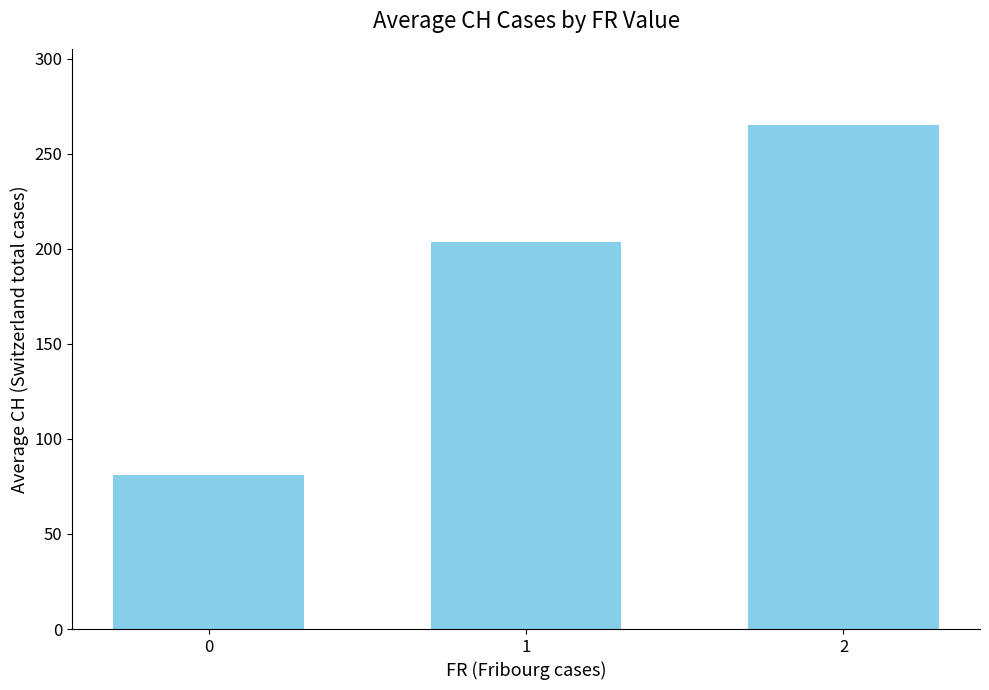

Rank the categories by value from lowest to highest.

0, 1, 2